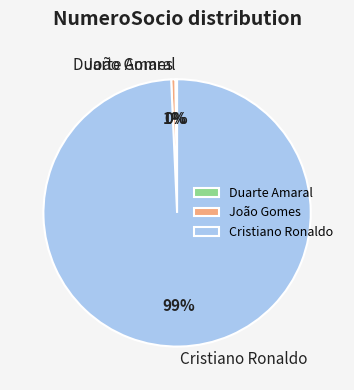

Which has a higher value, João Gomes or Cristiano Ronaldo?

Cristiano Ronaldo